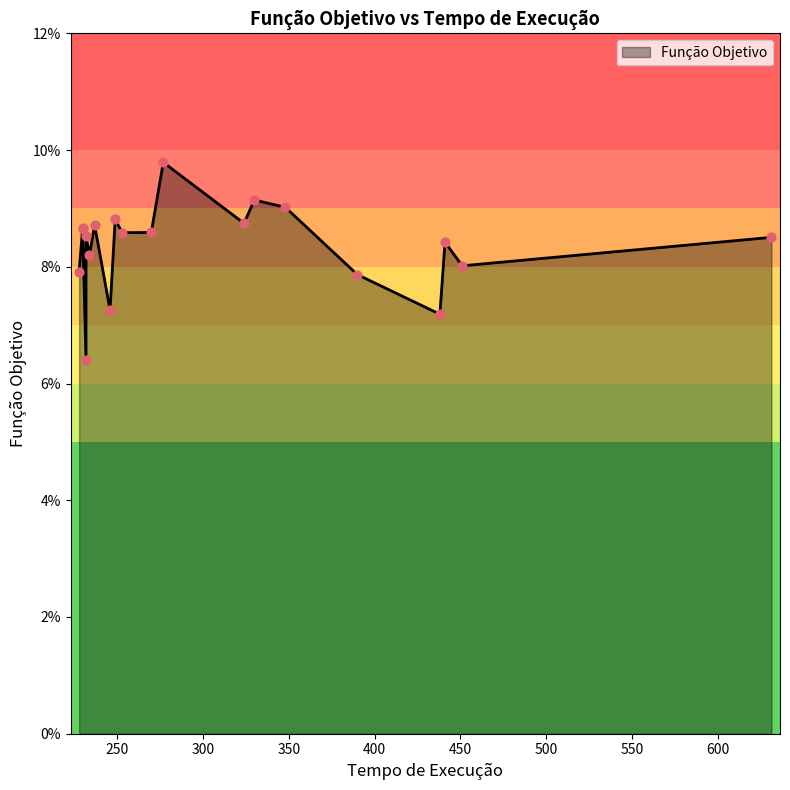

Which has a higher value, 230 or 249?

249